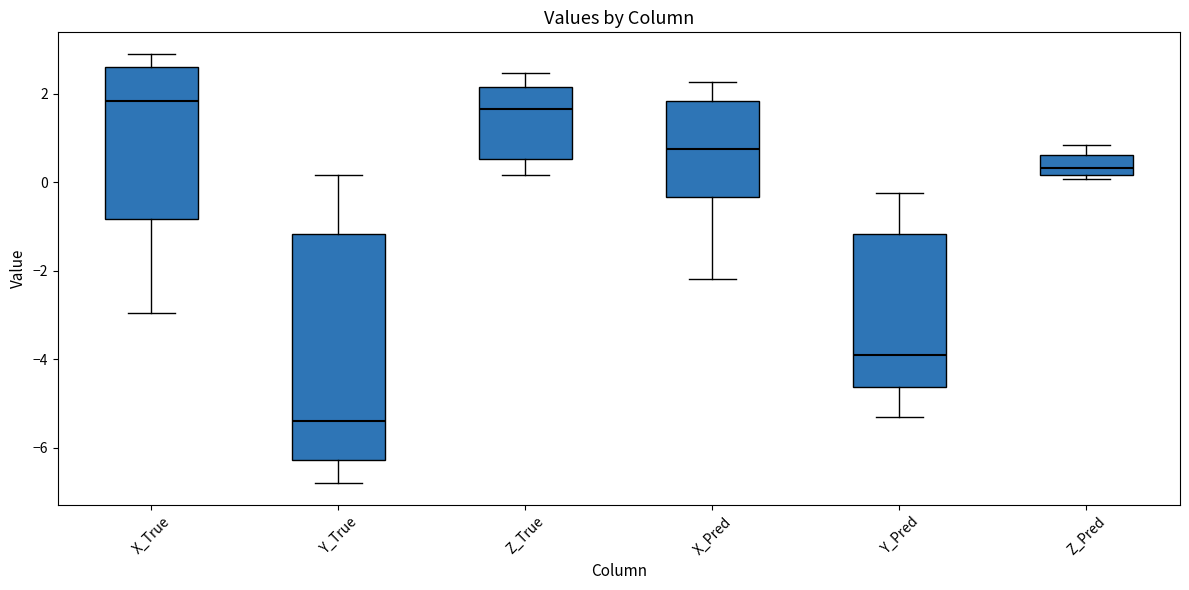

Reading left to right, read every box against the y-axis: the position of its median line, the range the box covers, and the ends of its whiskers. The values are not printed on the chart, so give them approximately, as read against the axis.

X_True: median 1.8, box -0.8 to 2.6, whiskers -3.0 to 2.8
Y_True: median -5.4, box -6.2 to -1.2, whiskers -6.8 to 0.2
Z_True: median 1.6, box 0.6 to 2.2, whiskers 0.2 to 2.4
X_Pred: median 0.8, box -0.4 to 1.8, whiskers -2.2 to 2.2
Y_Pred: median -4.0, box -4.6 to -1.2, whiskers -5.2 to -0.2
Z_Pred: median 0.4, box 0.2 to 0.6, whiskers 0.0 to 0.8